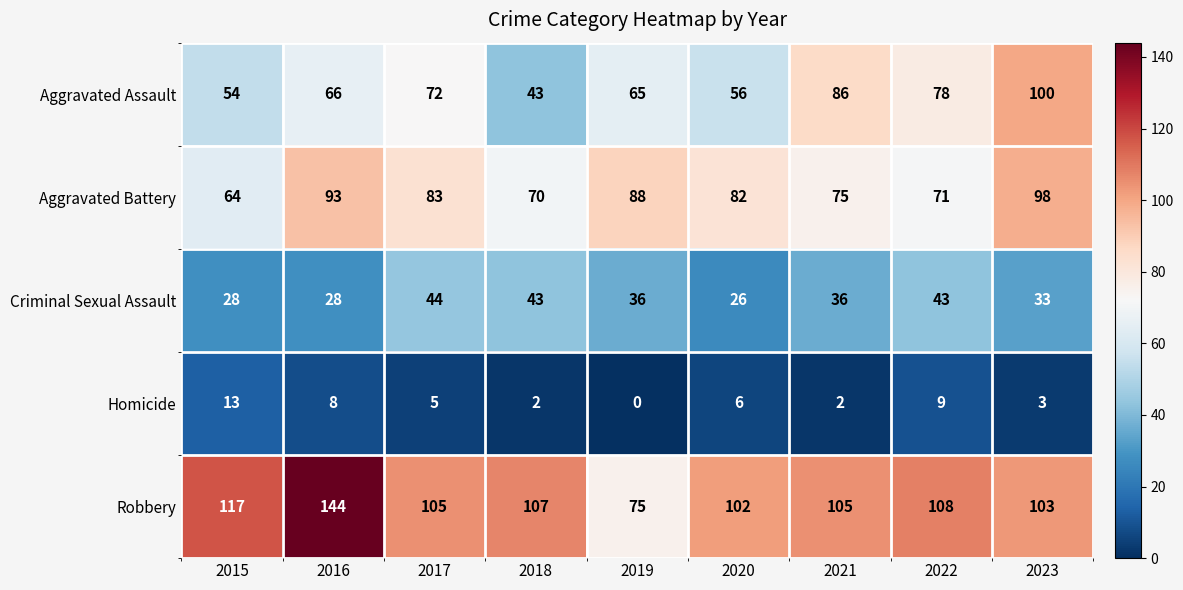

Which series has the largest total across all categories?

Robbery